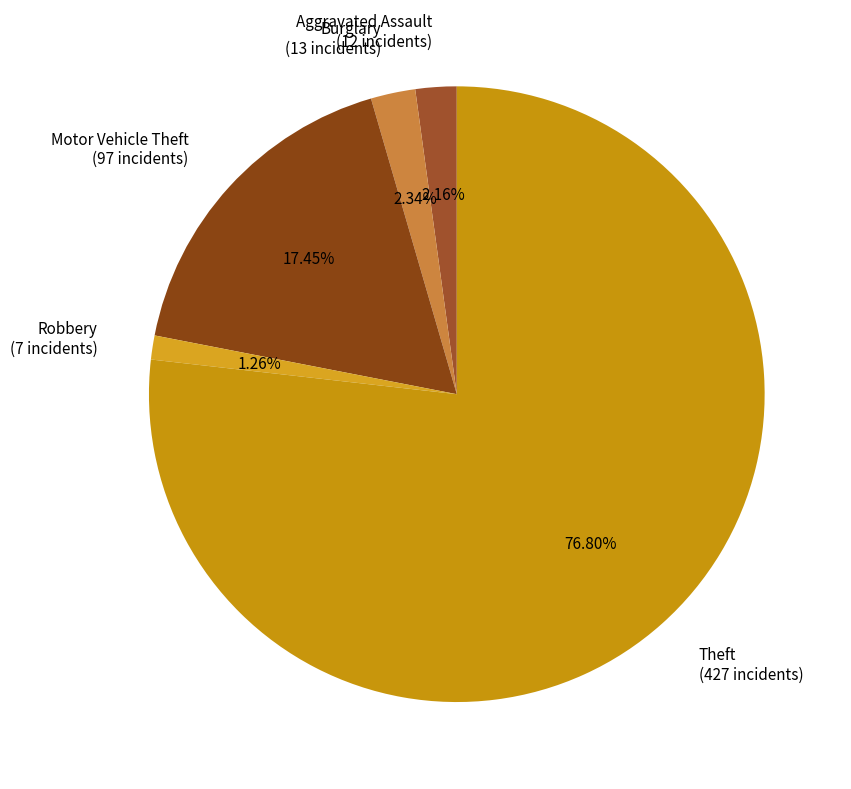

Between Robbery (7 incidents) and Theft (427 incidents), which is larger?

Theft (427 incidents)